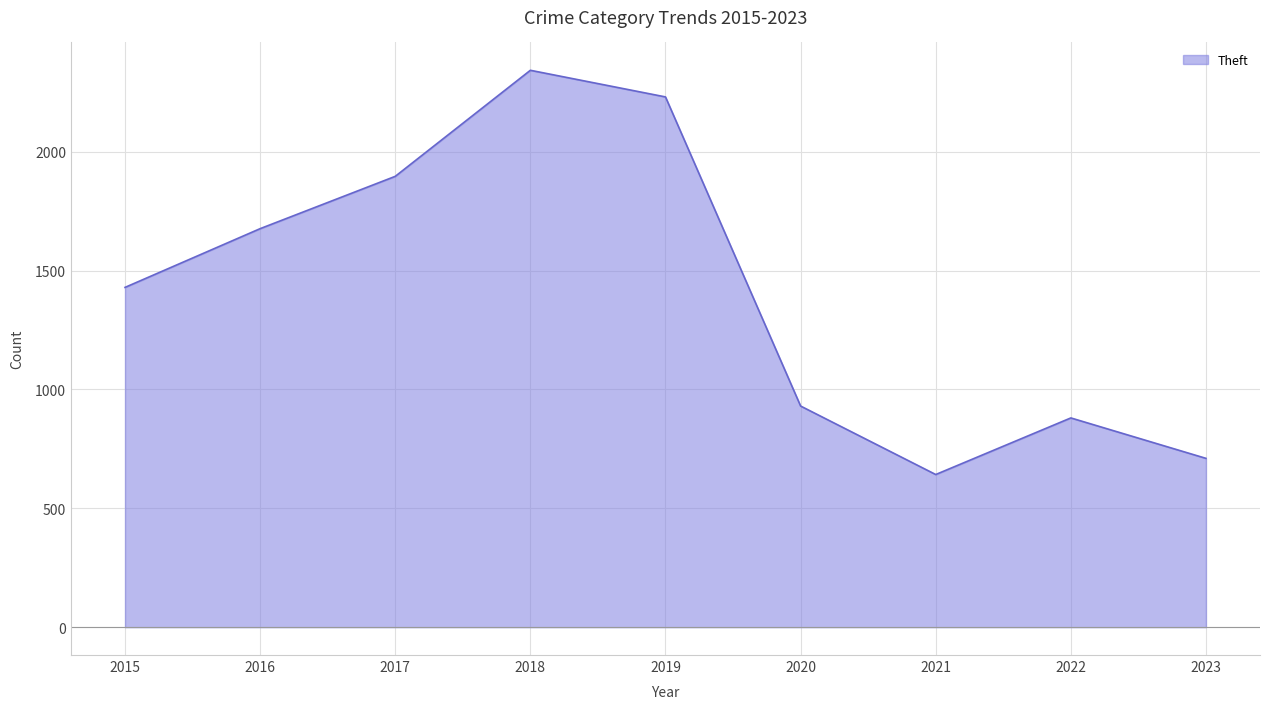

What is the maximum value shown in the chart?

2342